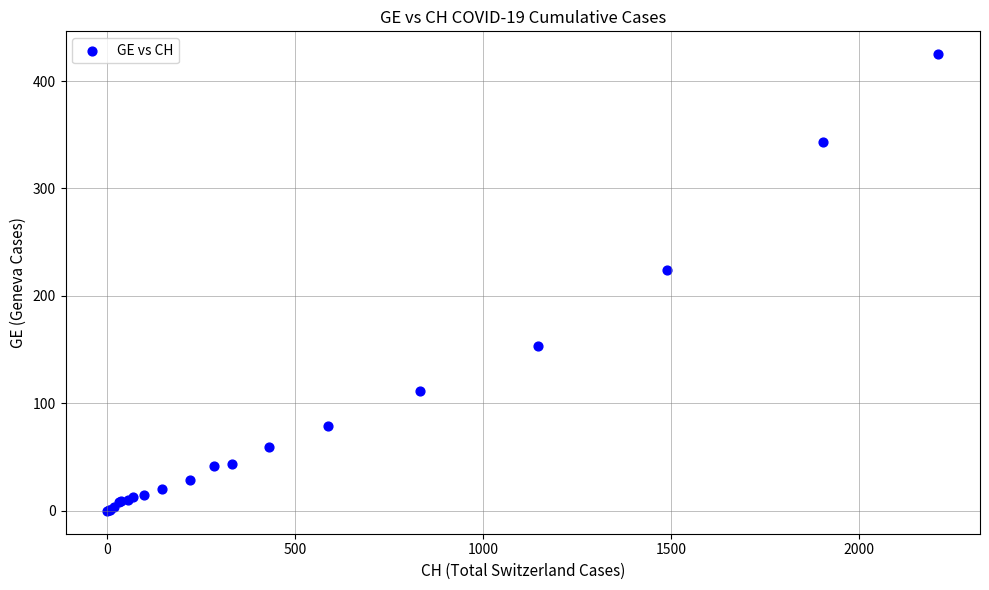

What Y value in the scatter plot is closest to 212?

224